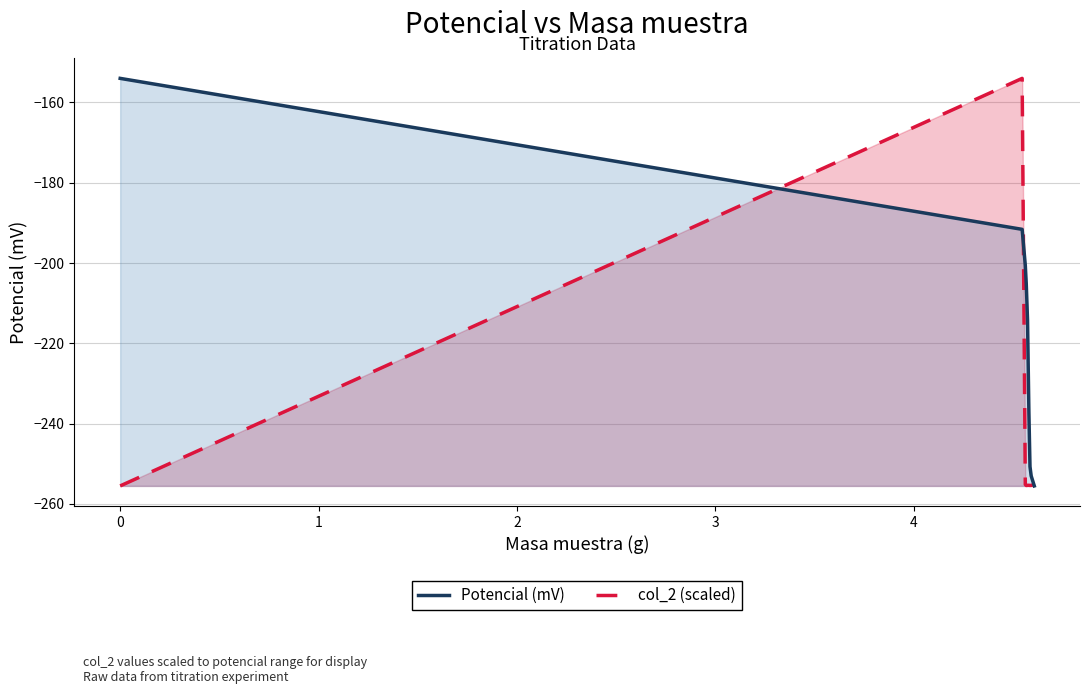

Does the chart have visible grid lines?

Yes